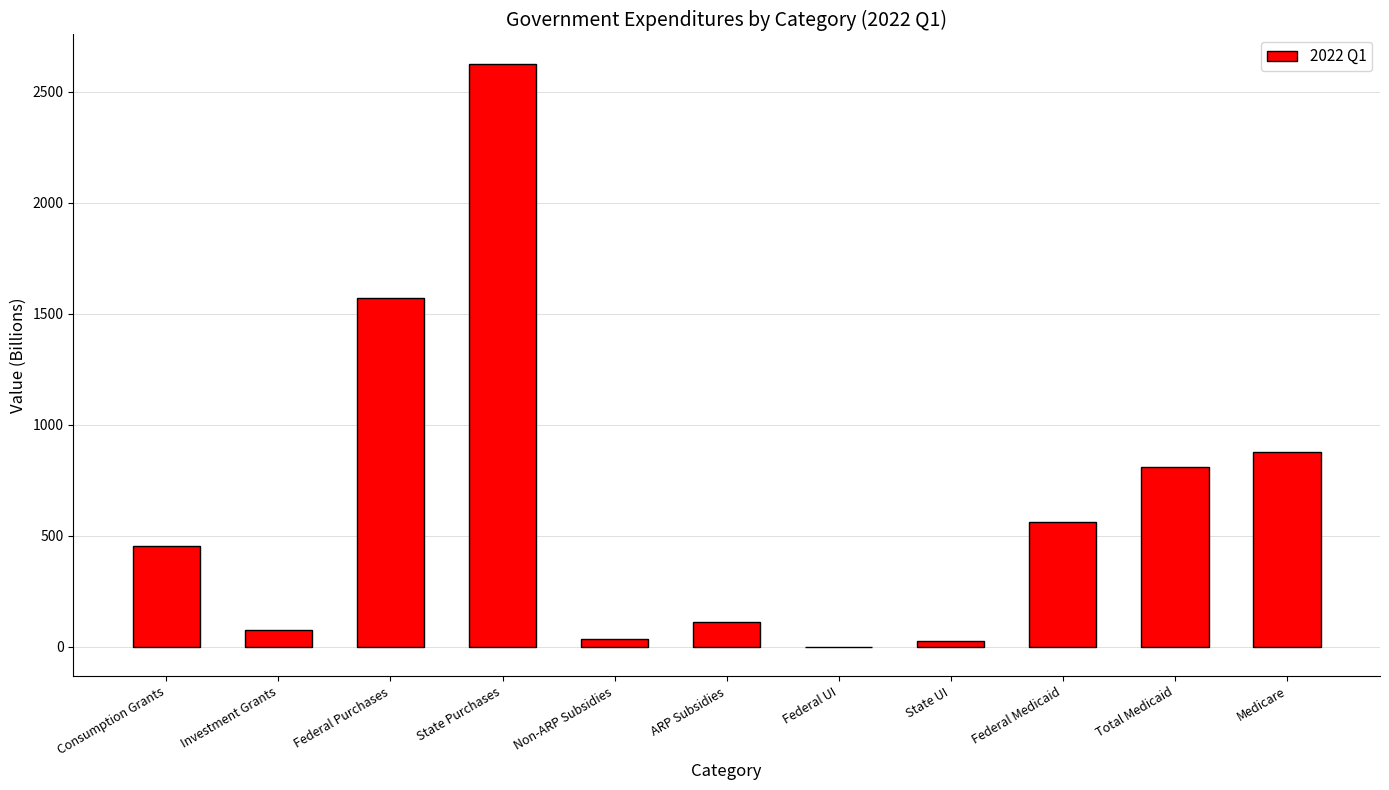

What is the maximum value shown in the chart?

2625.5